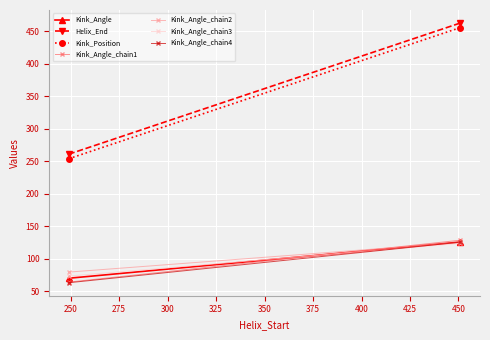

At which category does Kink_Angle reach its first local valley?

249